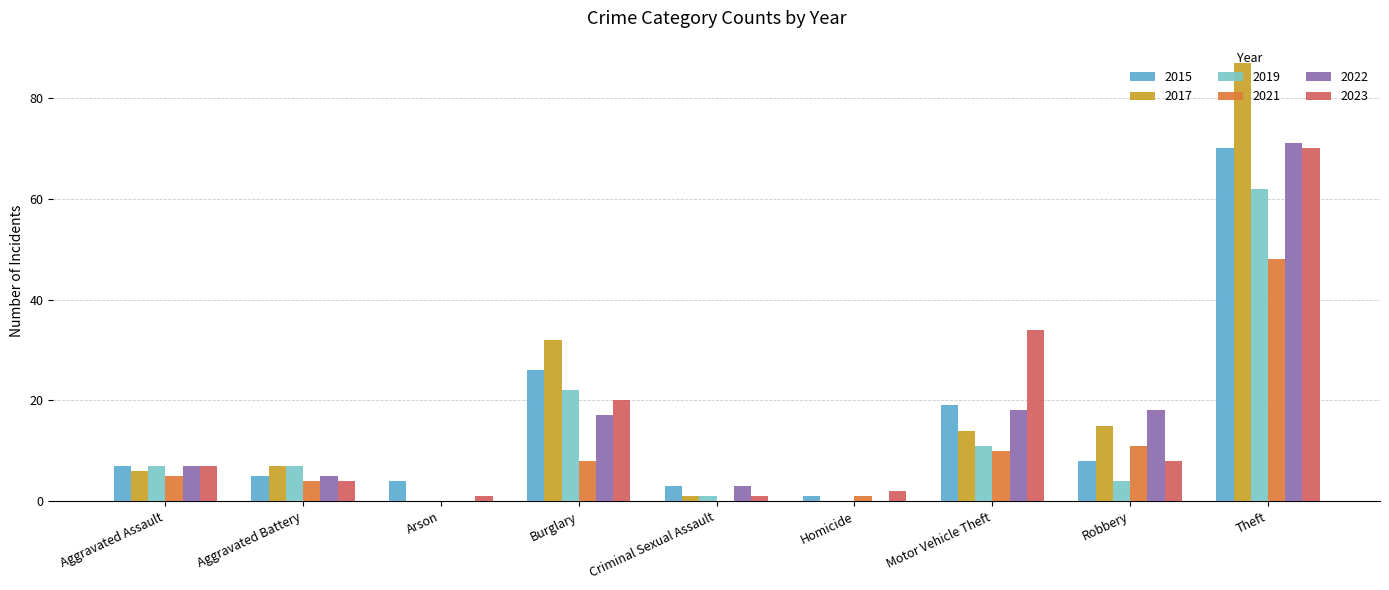

Where is 2021 nearest to the value 24?

Robbery